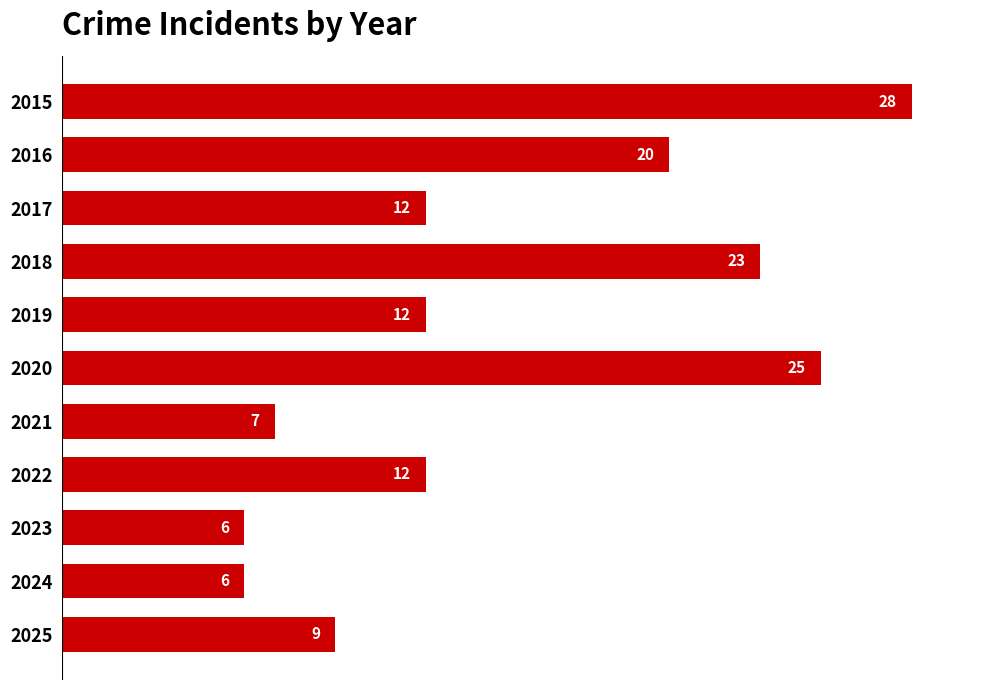

At which label is the value closest to 17?

2016